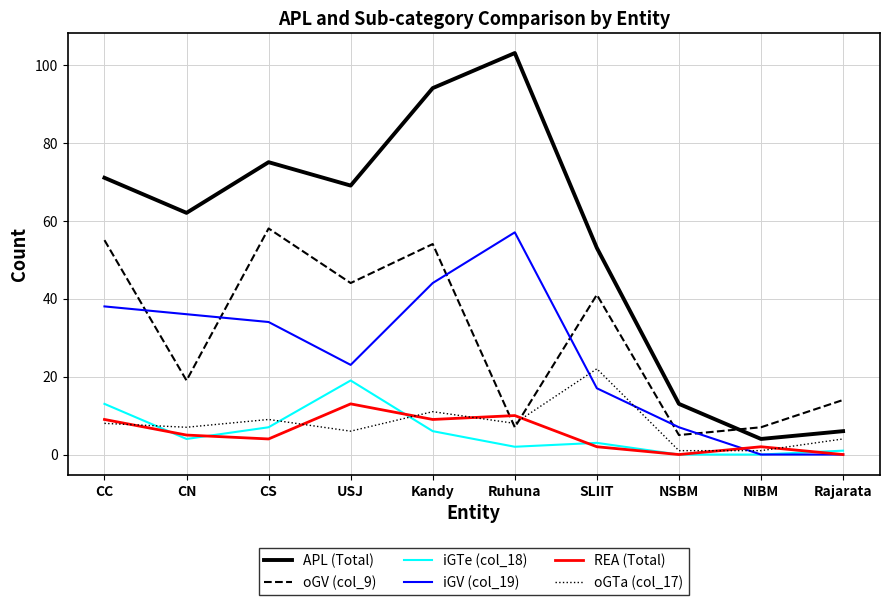

Is the value of APL (Total) at NSBM greater than the value of iGTe (col_18) at NIBM?

Yes